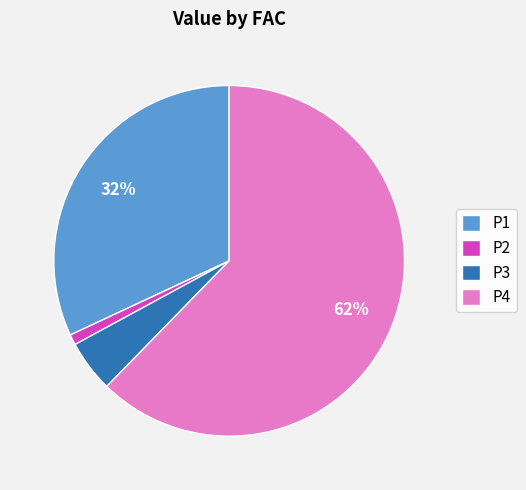

How many slices are in this pie chart?

4